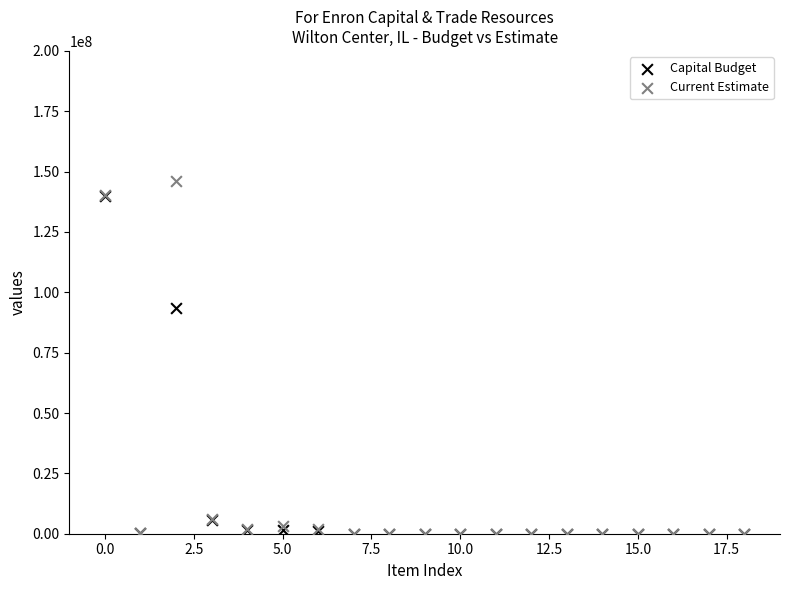

Which series reaches the maximum Y coordinate?

Current Estimate